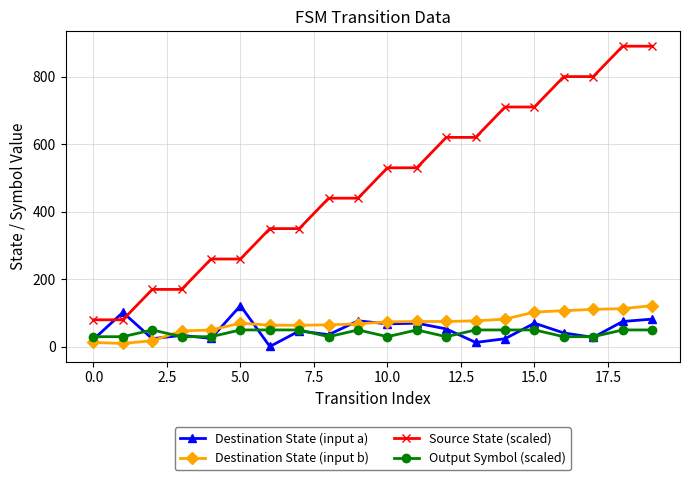

Which series ends up on top after the final intersection of Destination State (input a) and Destination State (input b)?

Destination State (input b)